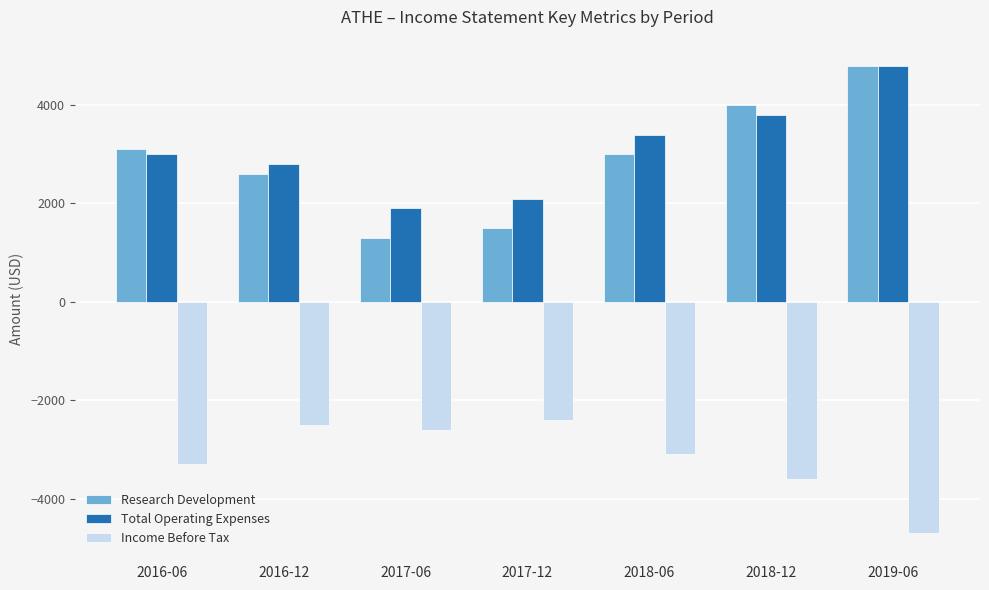

What position from the left is 2017-12?

4